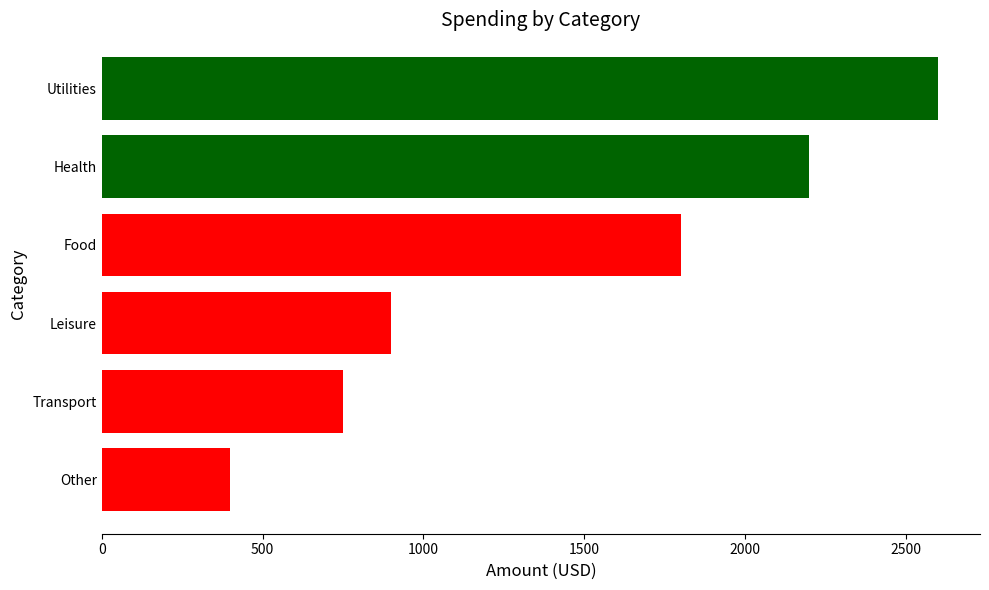

Reading bottom to top, list all the values displayed in this chart.

400	750	900	1800	2200	2600